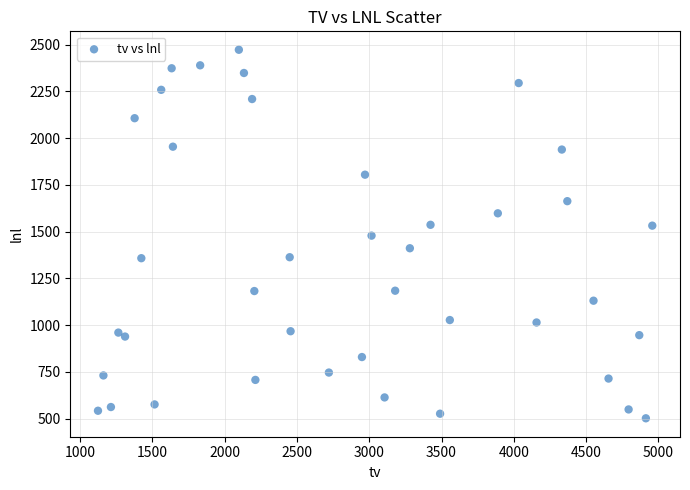

What is the range of X values (max minus min)?

3832.5